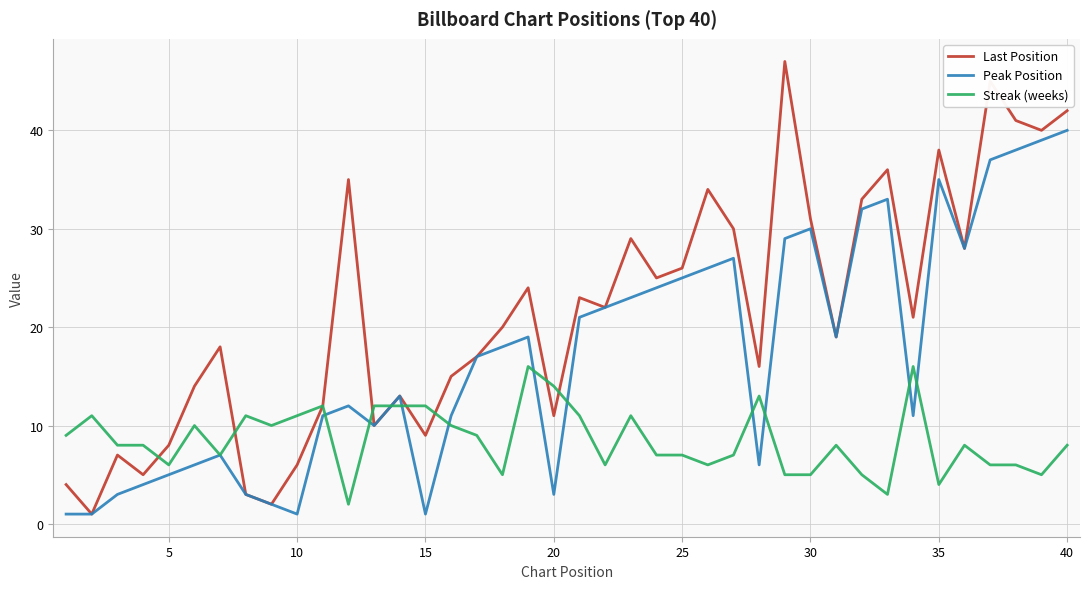

Which series has the largest total across all categories?

Last Position